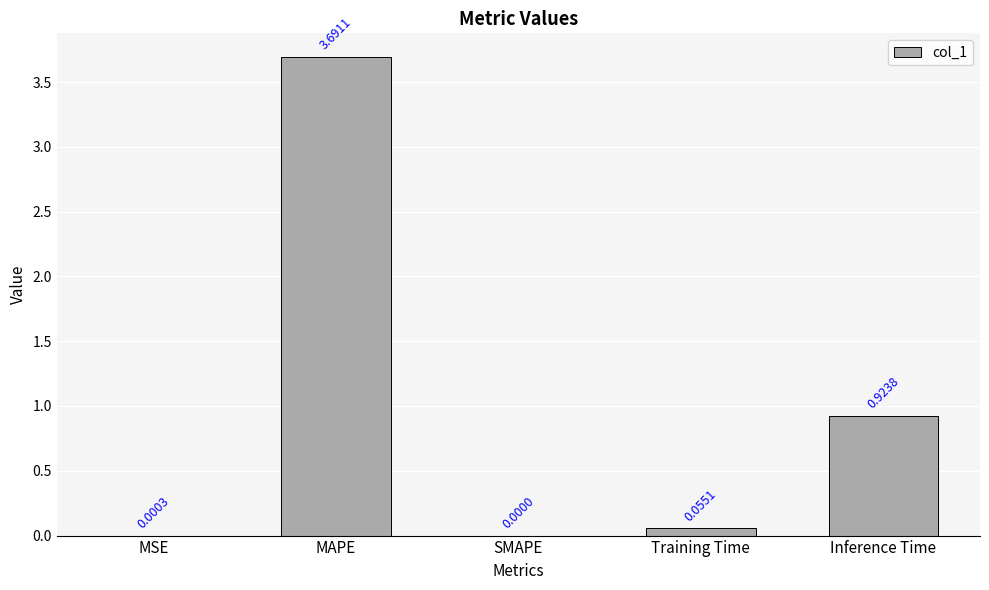

What is the change in value from MSE to Inference Time?

+0.9